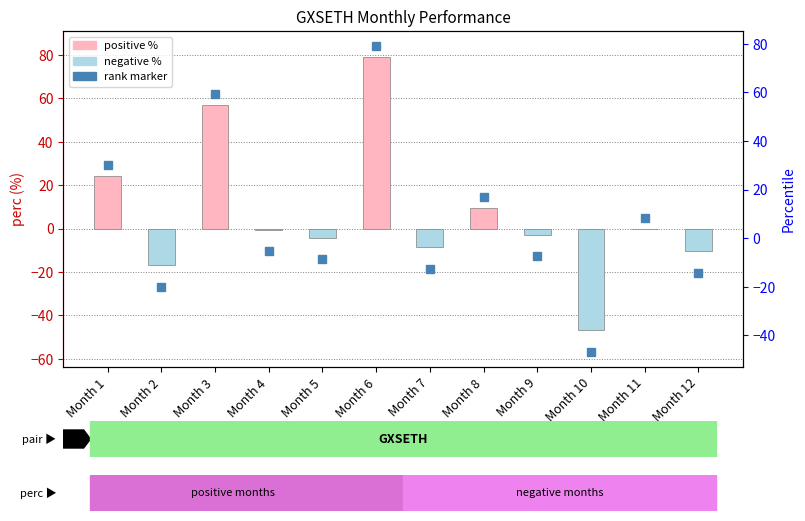

Rank the categories by value from lowest to highest.

Month 10, Month 2, Month 12, Month 7, Month 5, Month 9, Month 4, Month 11, Month 8, Month 1, Month 3, Month 6